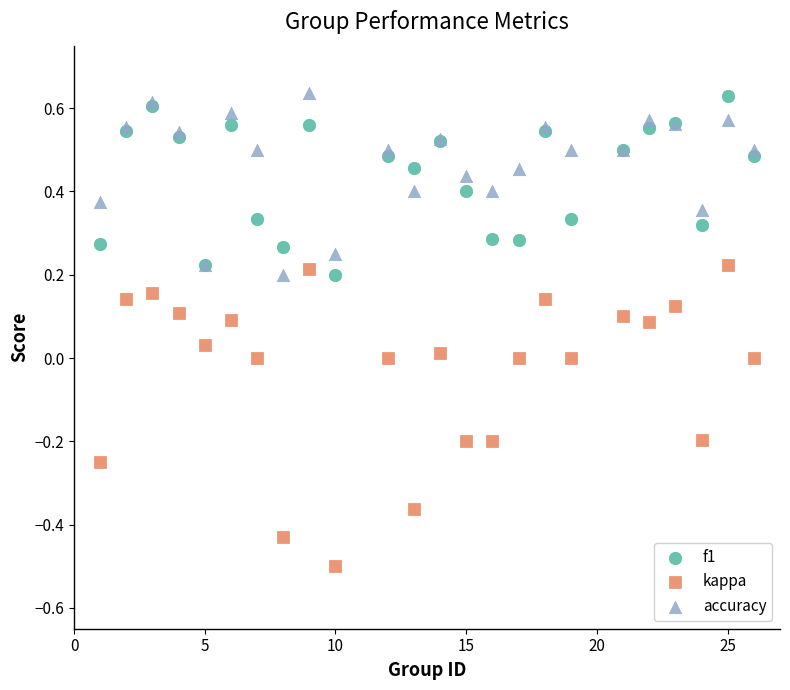

Which series has the widest spread of Y values?

kappa